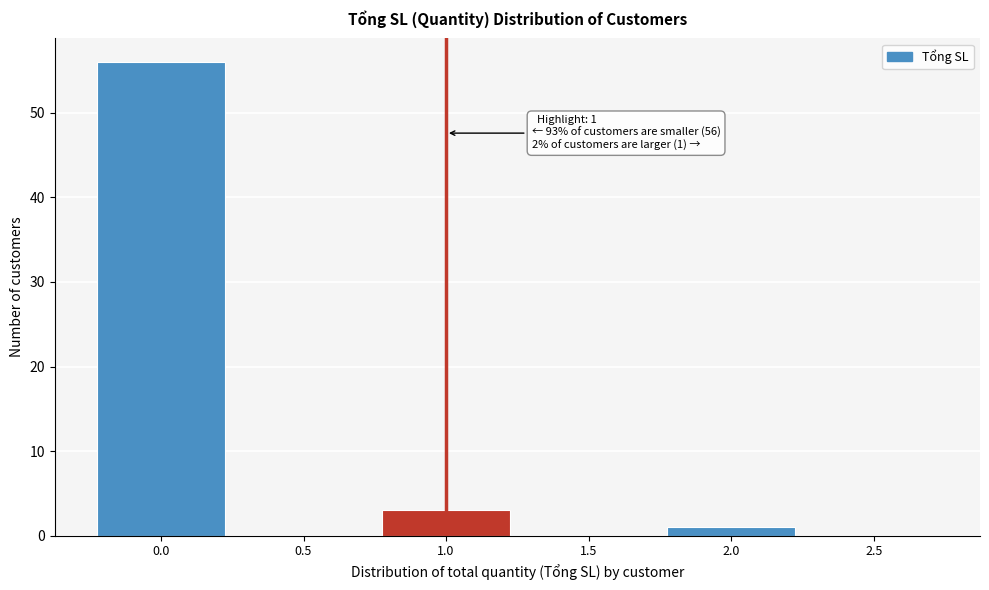

Reading right to left, list all the values displayed in this chart.

2.5=0	2.0=1	1.5=0	1.0=3	0.5=0	0.0=56